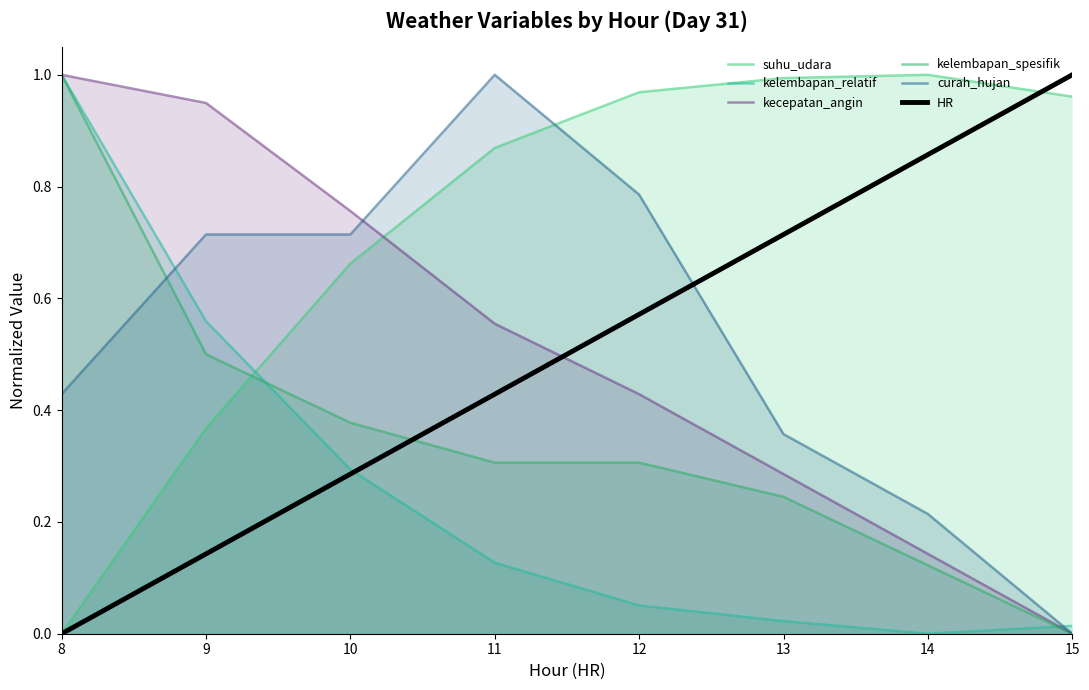

At how many categories does at least one series exceed 0?

8